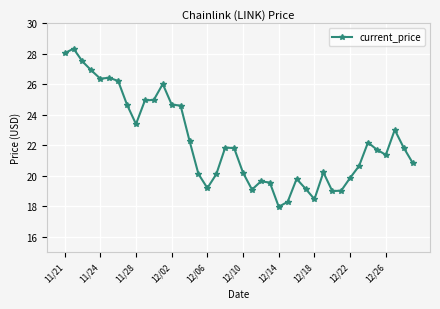

What is the value of the 25th point from the left?

18.0